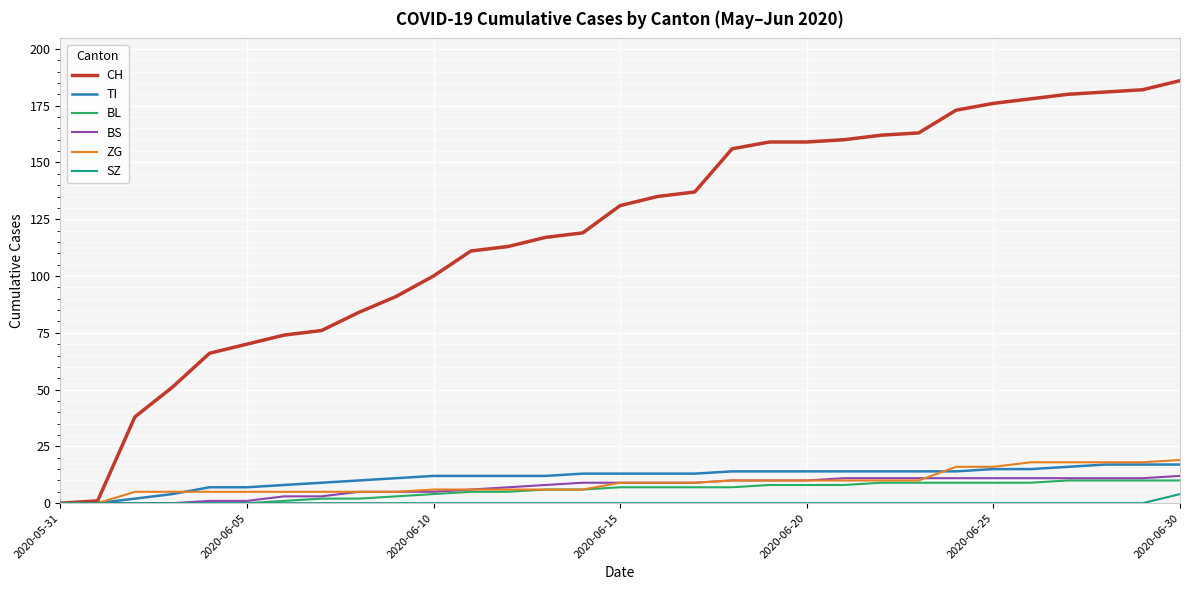

What is the greatest value displayed?

186